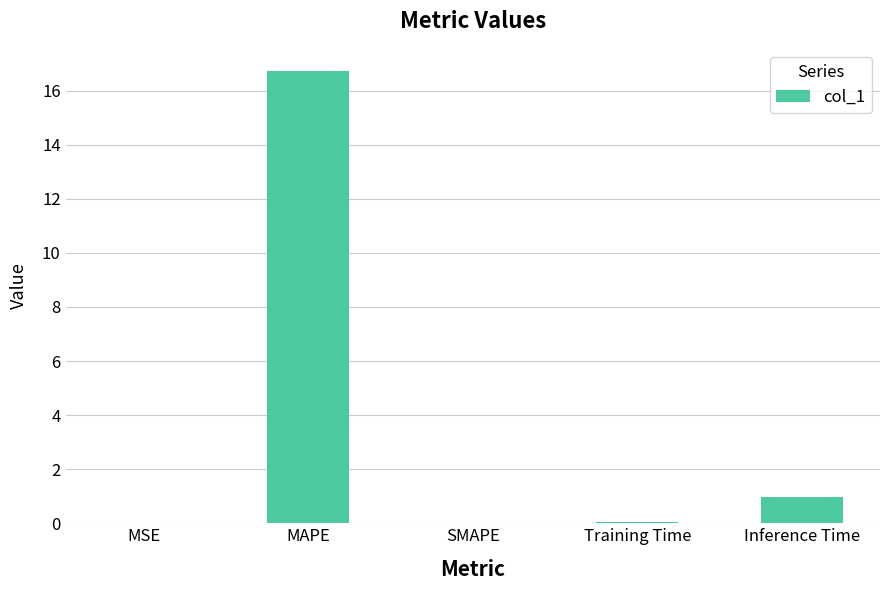

What is the sum of all values?

17.8